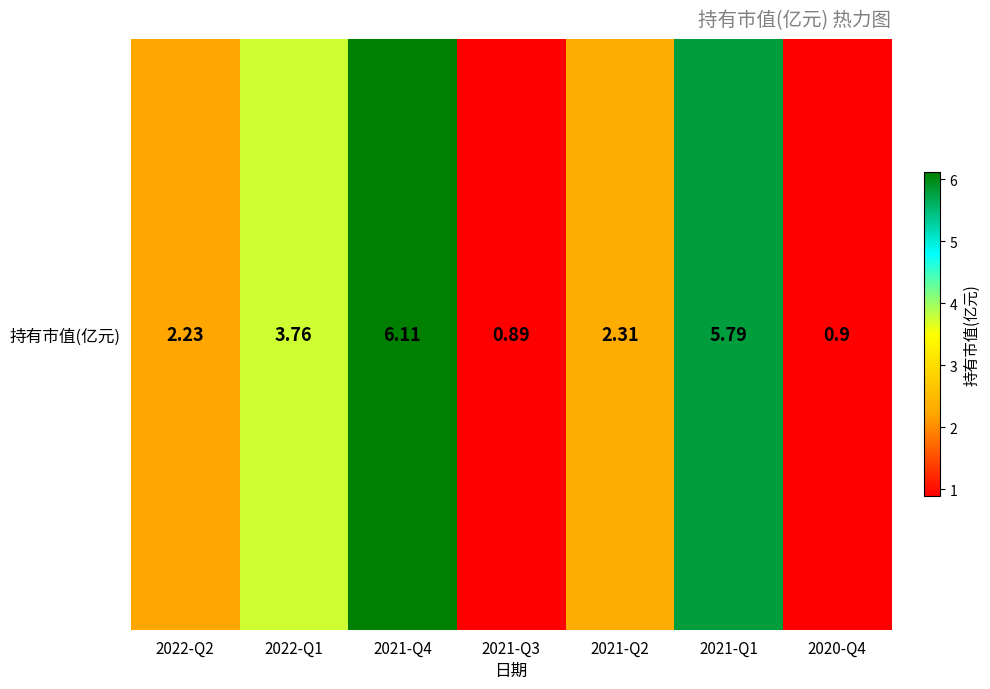

The chart shows a value of 3.4 at 2022-Q2. True or false?

False